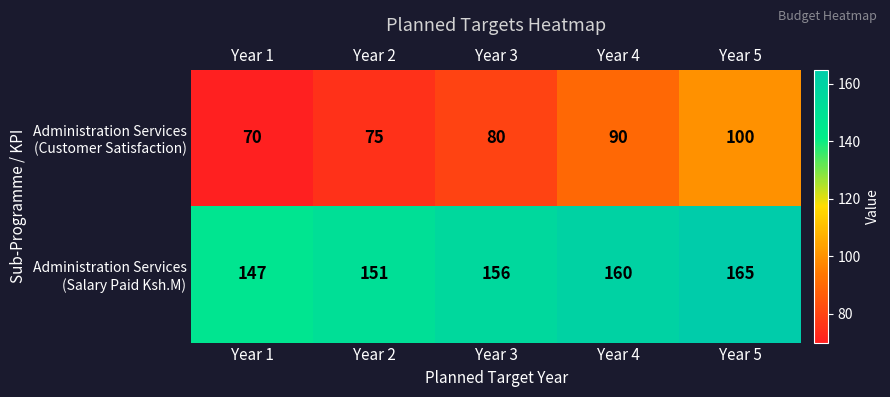

What is the maximum value shown in the chart?

165